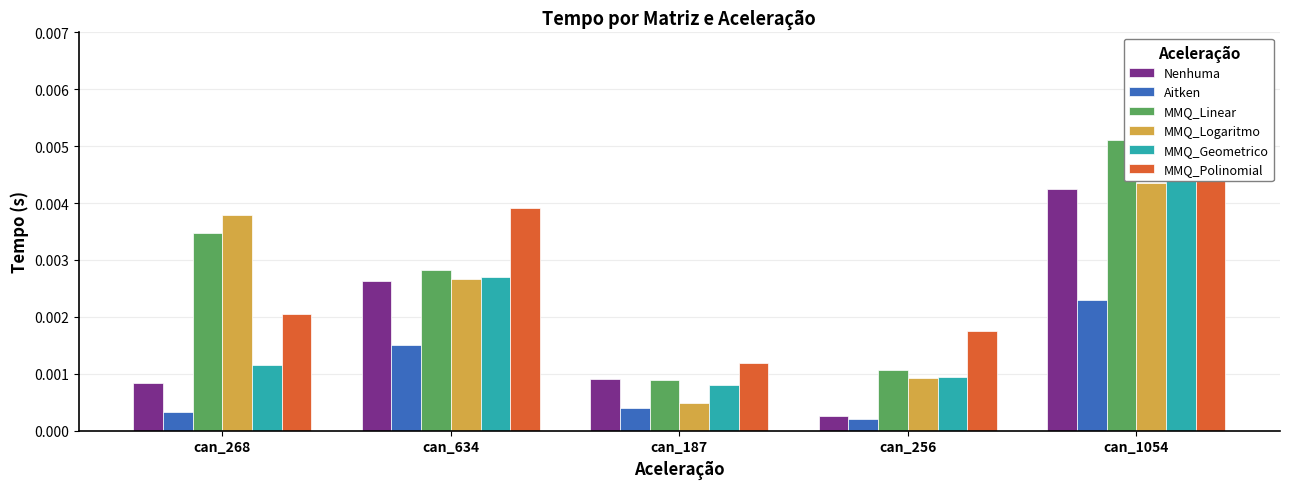

True or false: MMQ_Geometrico has a value of 0.0 at can_1054.

True